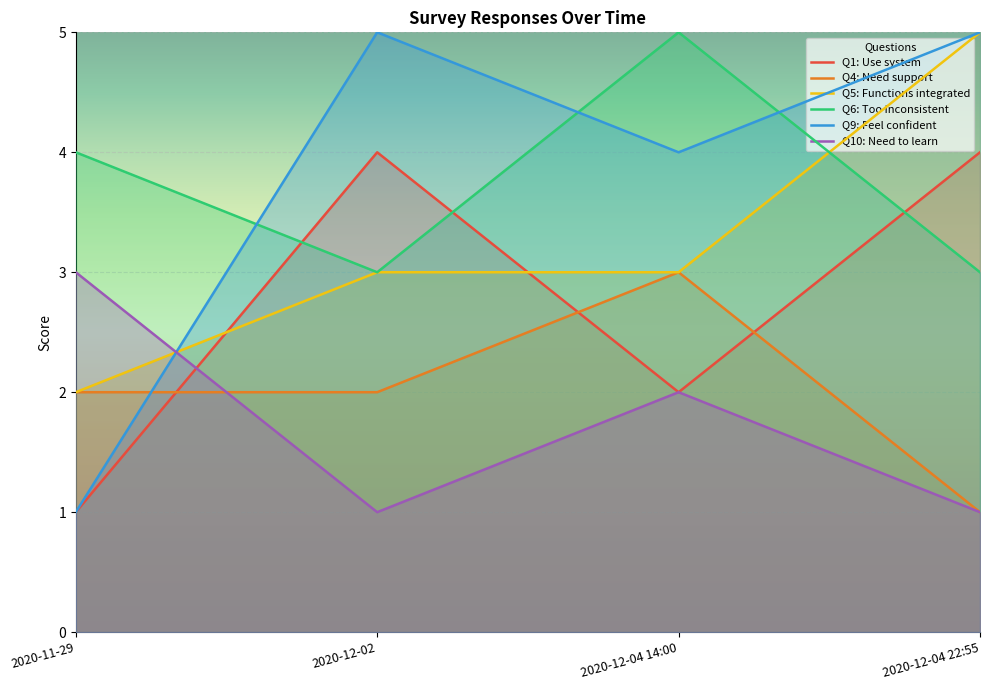

How many series are shown in this chart?

6